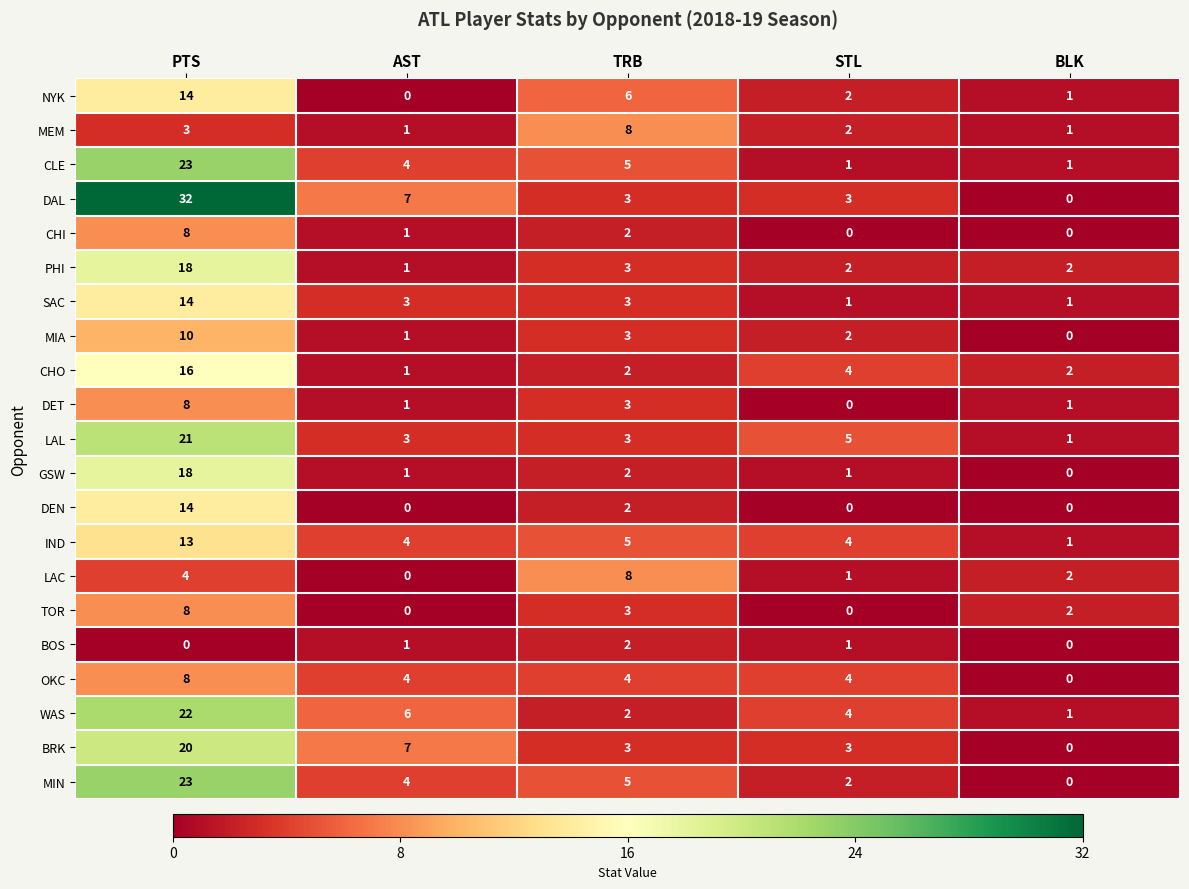

Which label corresponds to the largest value in the chart?

PTS